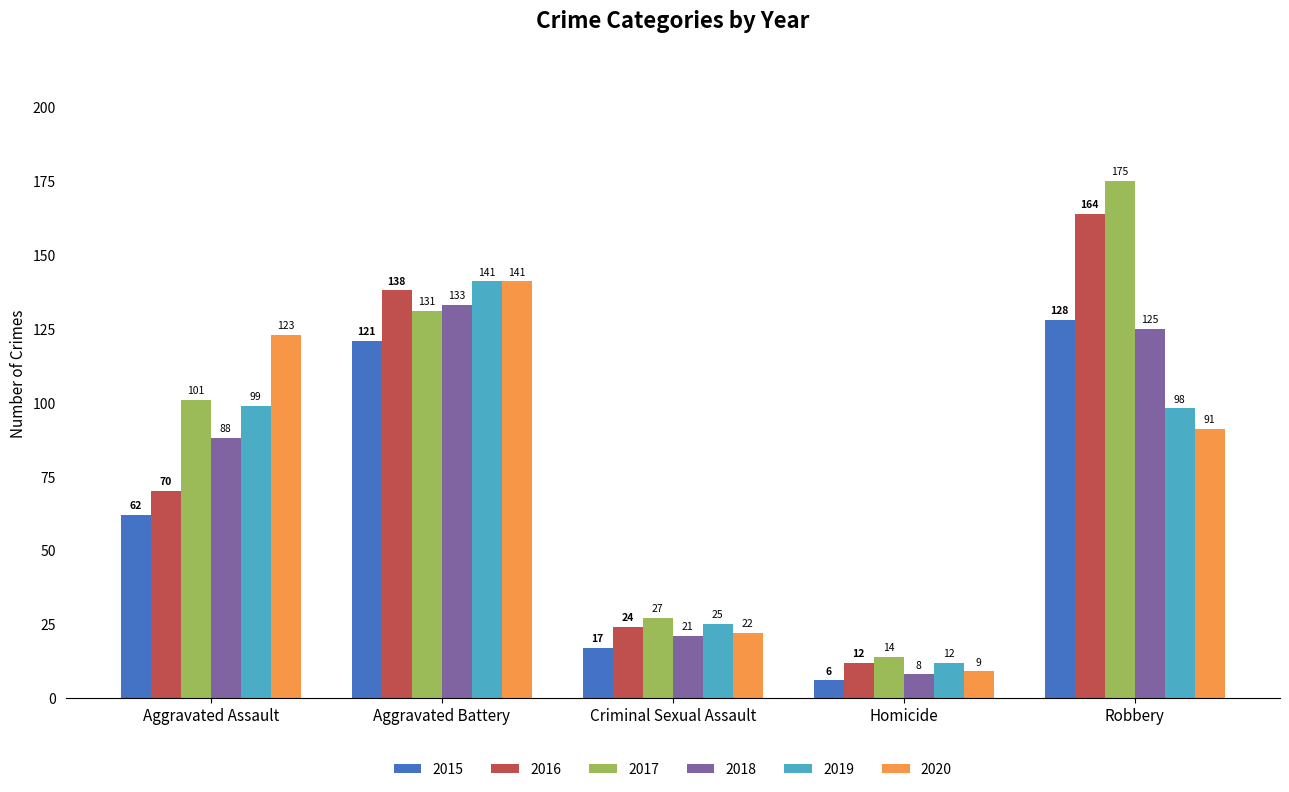

Which series changed the most between Aggravated Assault and Robbery?

2016